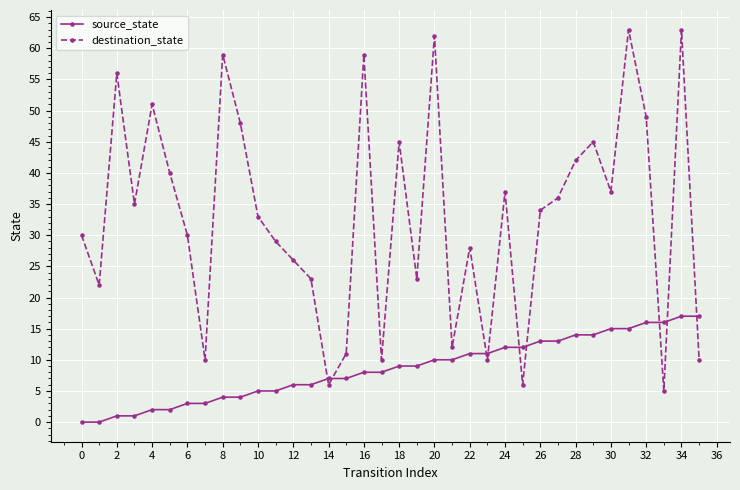

After their last crossing, which series has the higher values: source_state or destination_state?

source_state